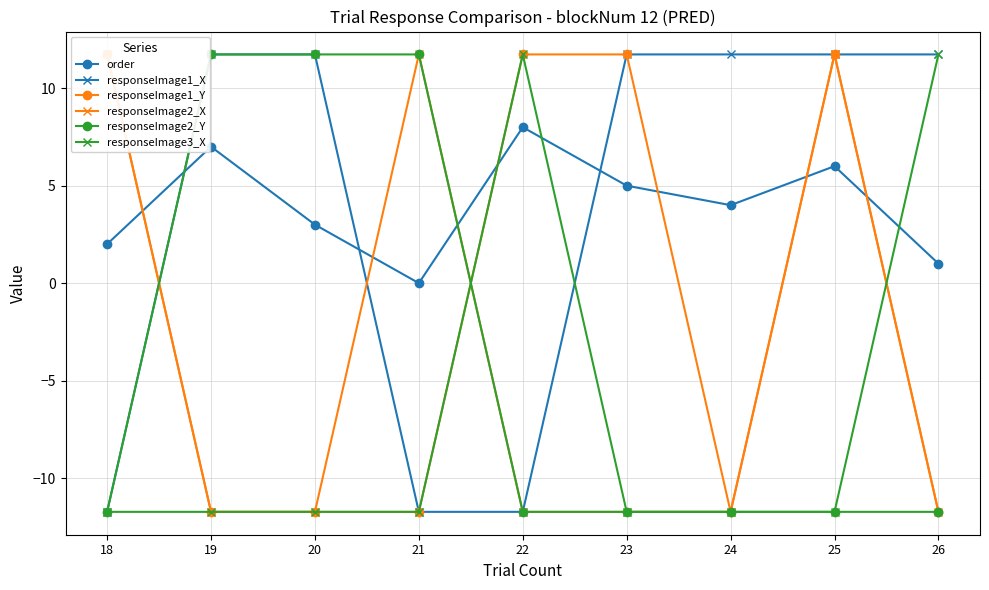

True or false: responseImage2_Y has more than 0 interior local peaks.

False